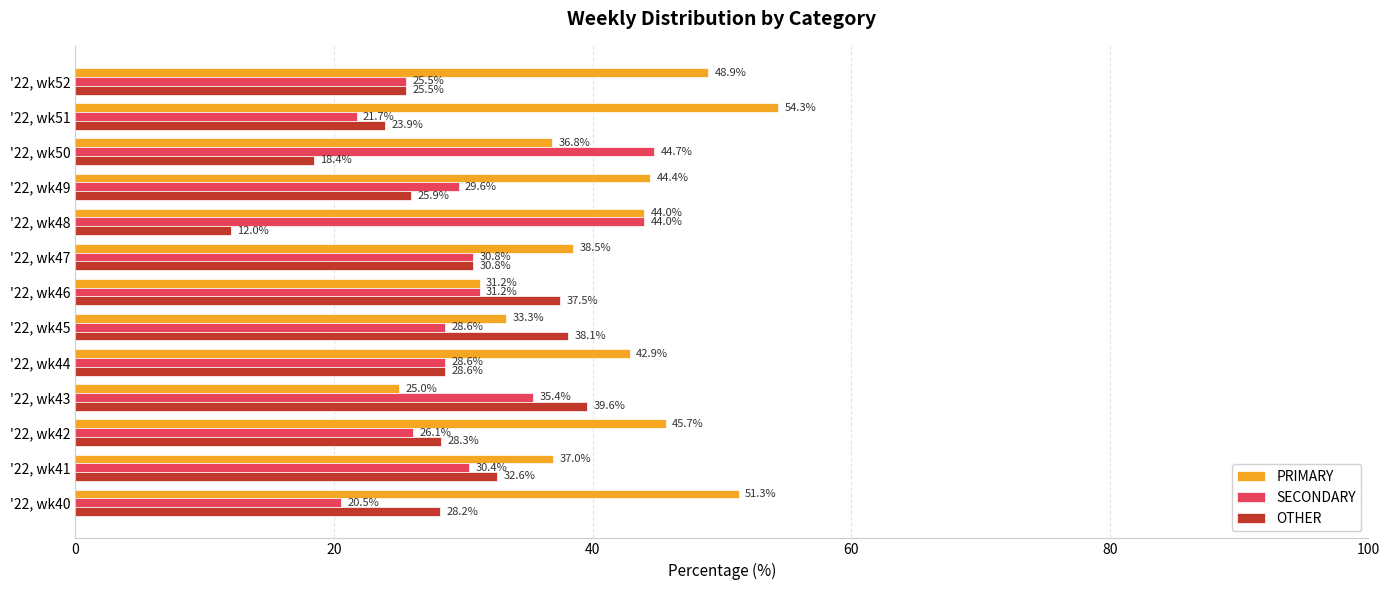

True or false: OTHER has a value of 10.5 at '22, wk40.

False